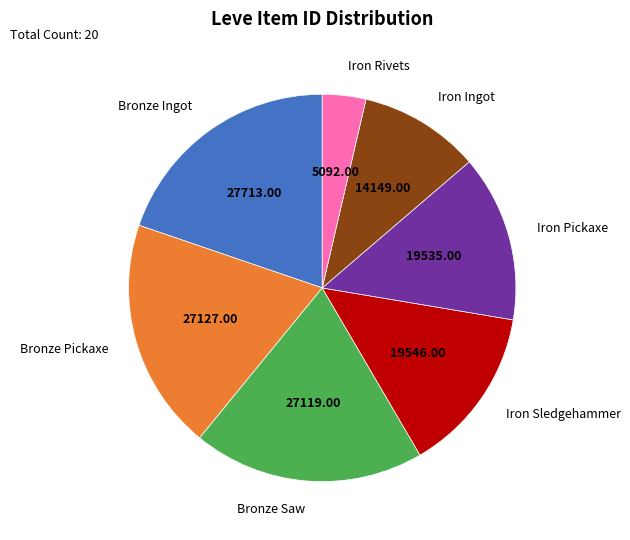

Combined, do Bronze Saw and Iron Sledgehammer account for over 50%?

No